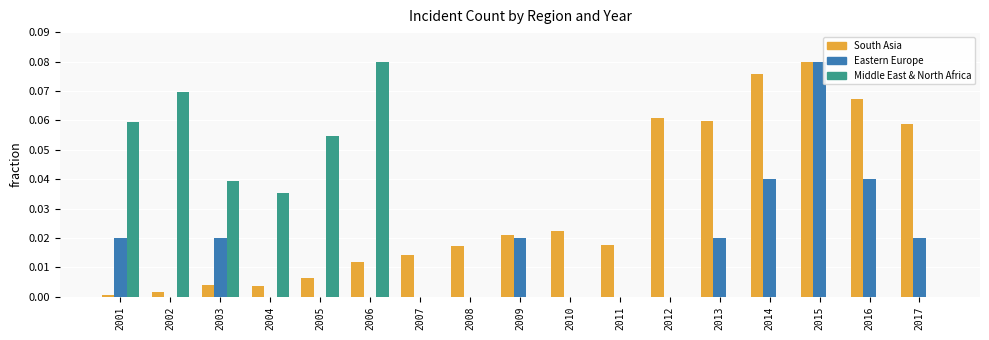

At which label does South Asia reach its peak?

2015